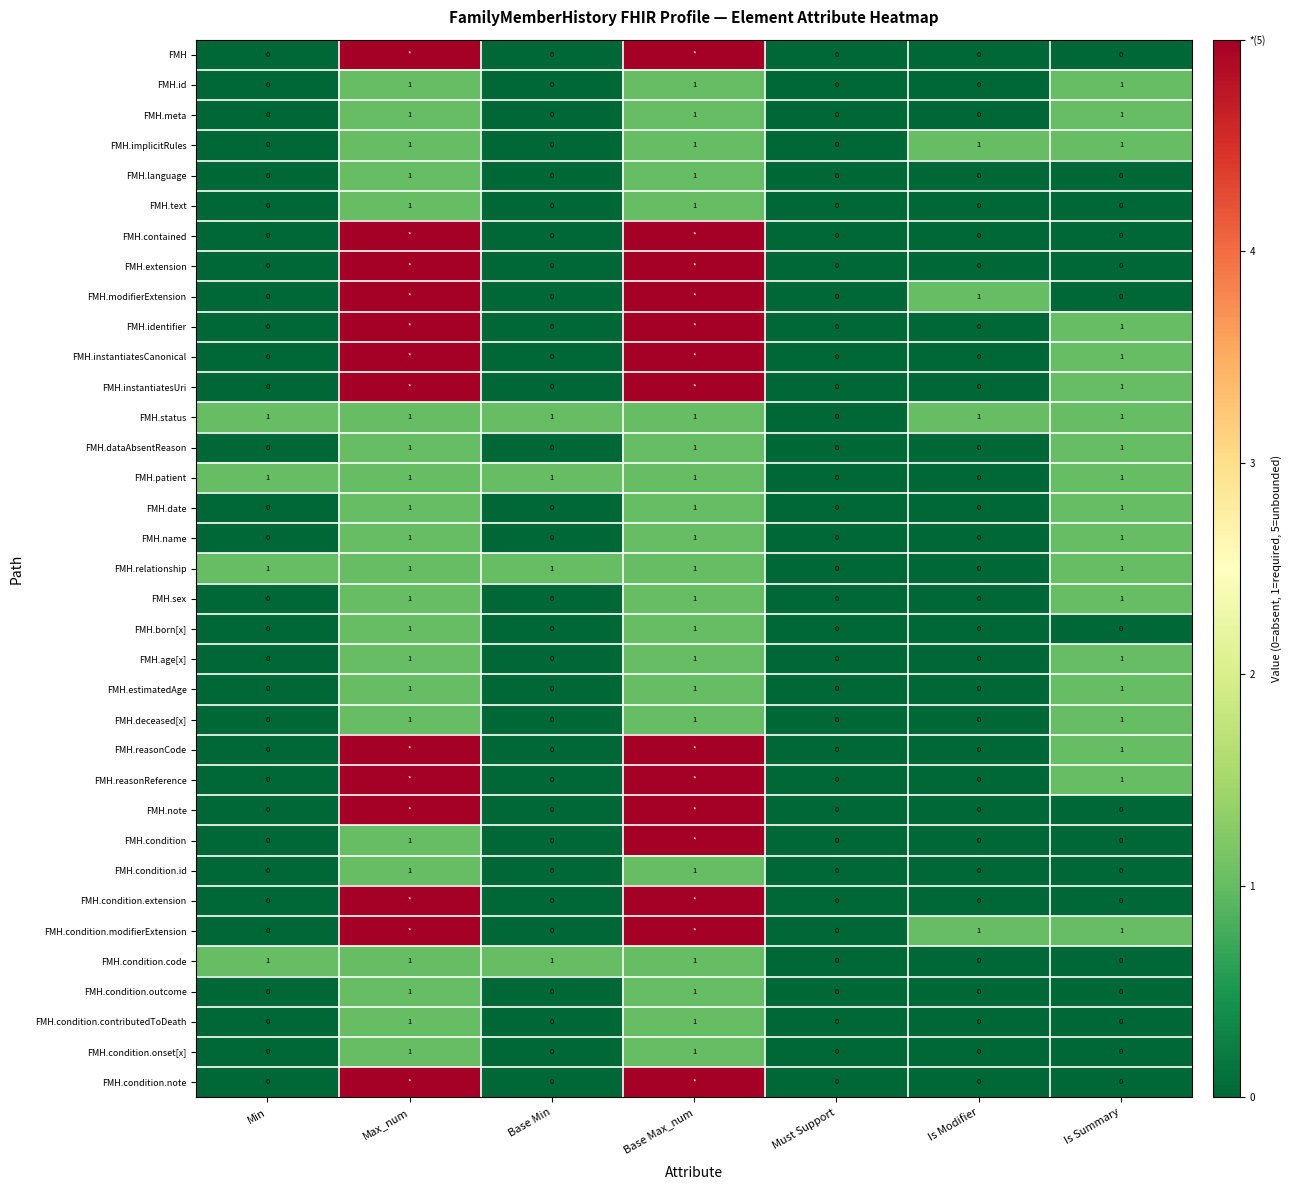

Count the FMH.meta values in the range 0 to 1.

7